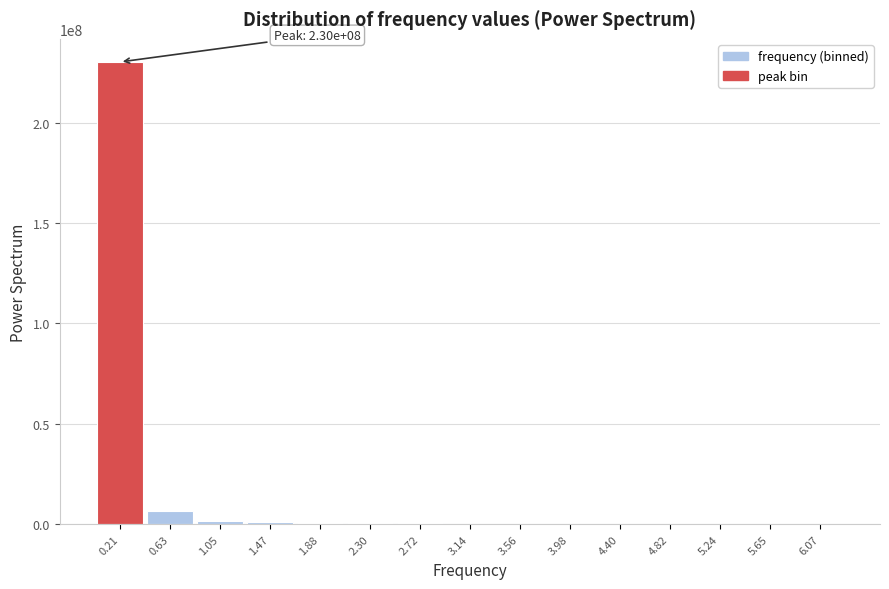

What is the greatest value displayed?

230261014.5